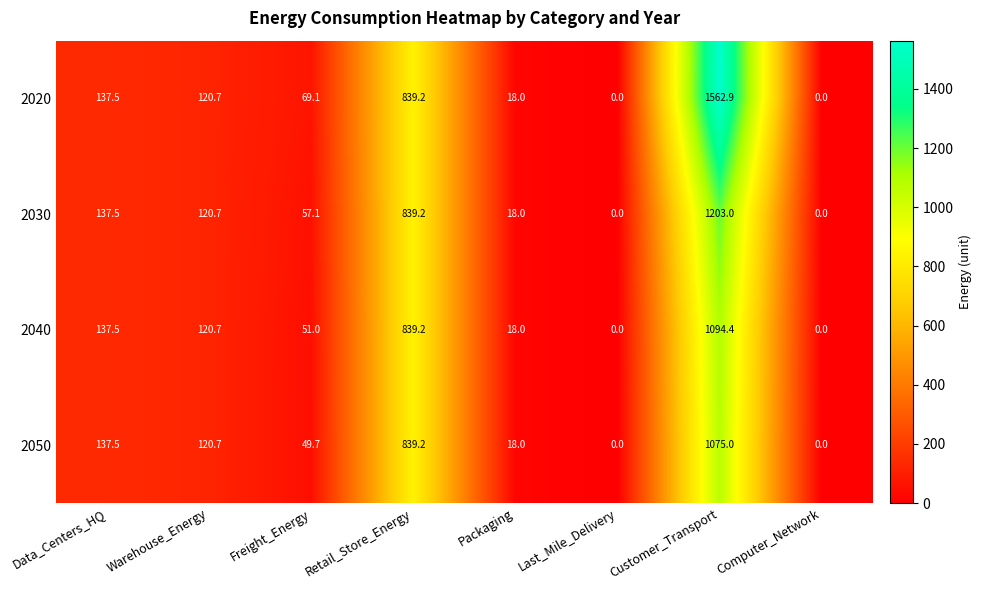

How many data points does each series have?

8